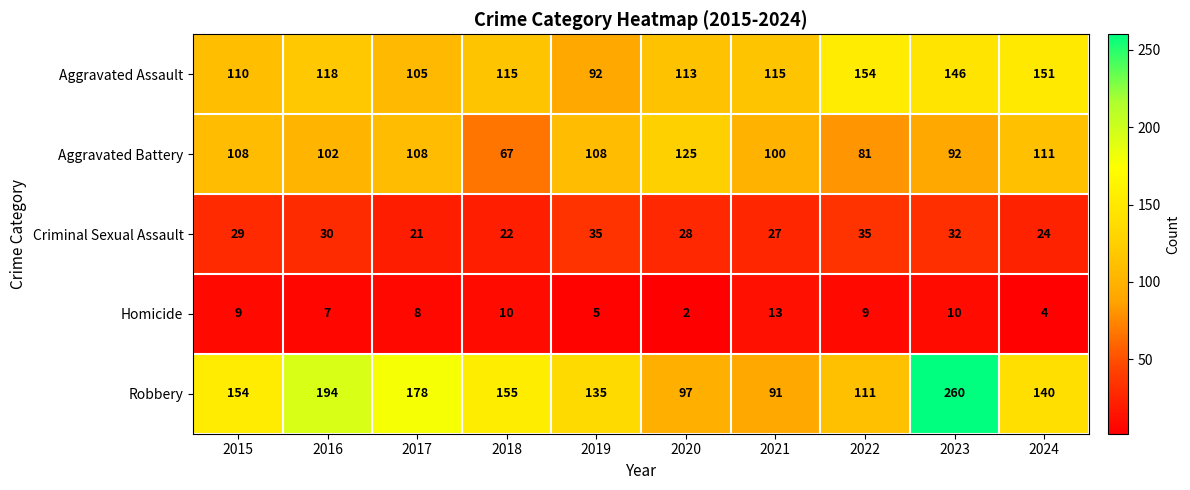

The value of Aggravated Assault at 2017 is 105. True or false?

True